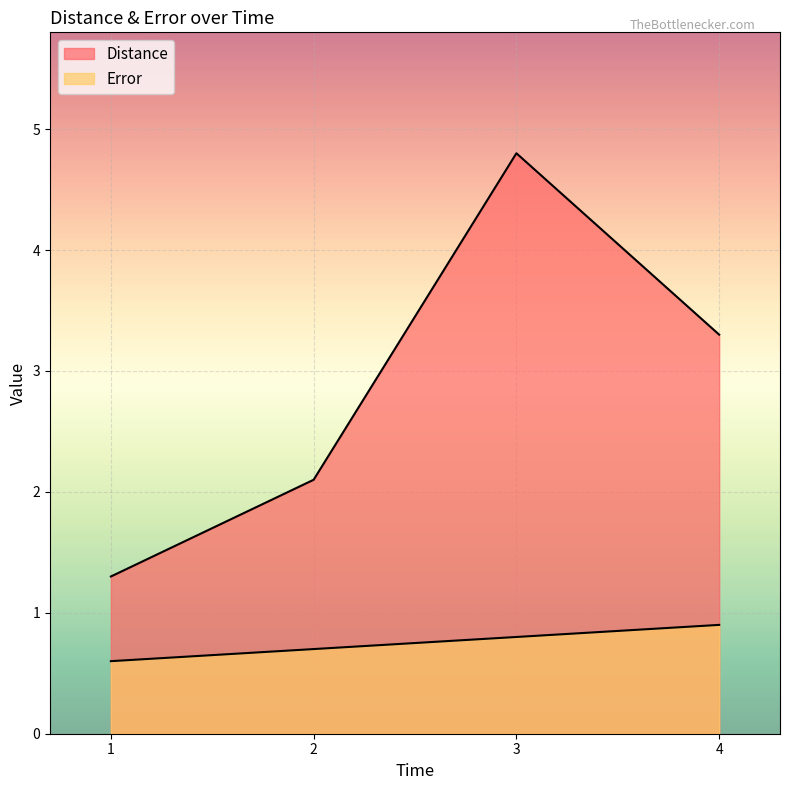

Reading right to left, what are all the values shown in this chart?

Distance: 4=3.3	3=4.8	2=2.1	1=1.3
Error: 4=0.9	3=0.8	2=0.7	1=0.6